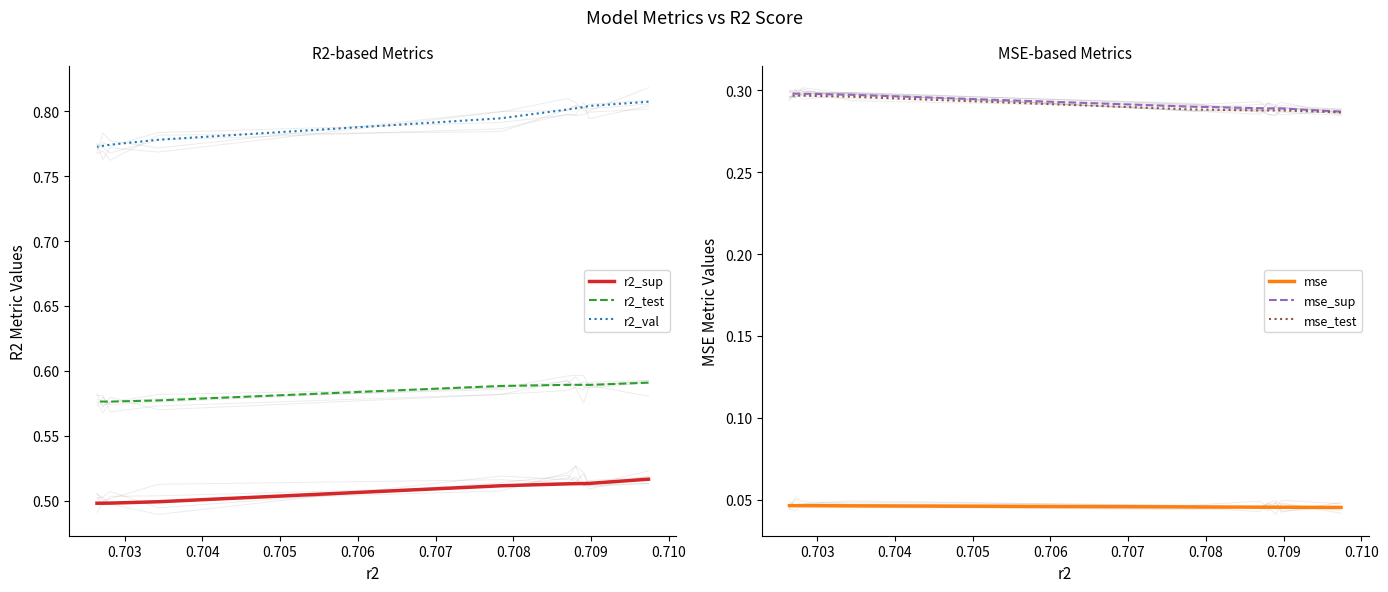

What is the total value across all series at 0.707?

2.5